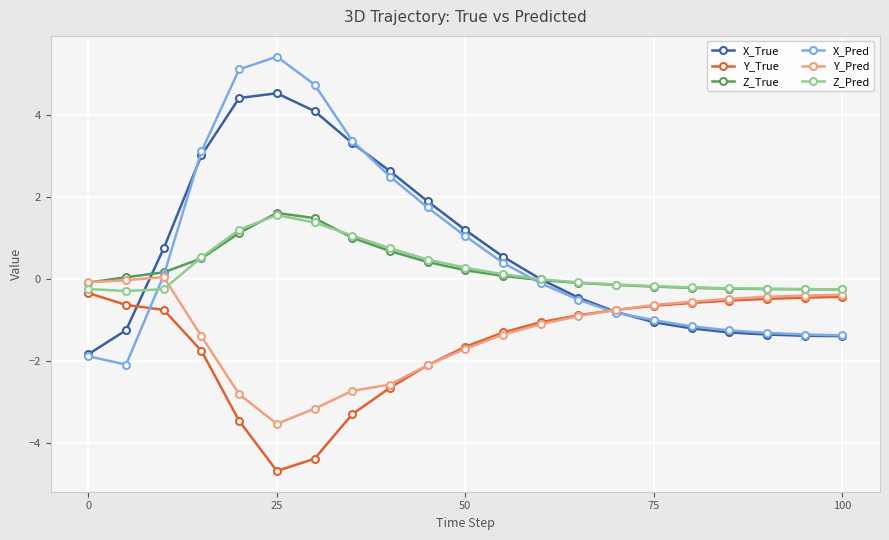

True or false: Z_Pred and Y_Pred intersect in this chart.

True